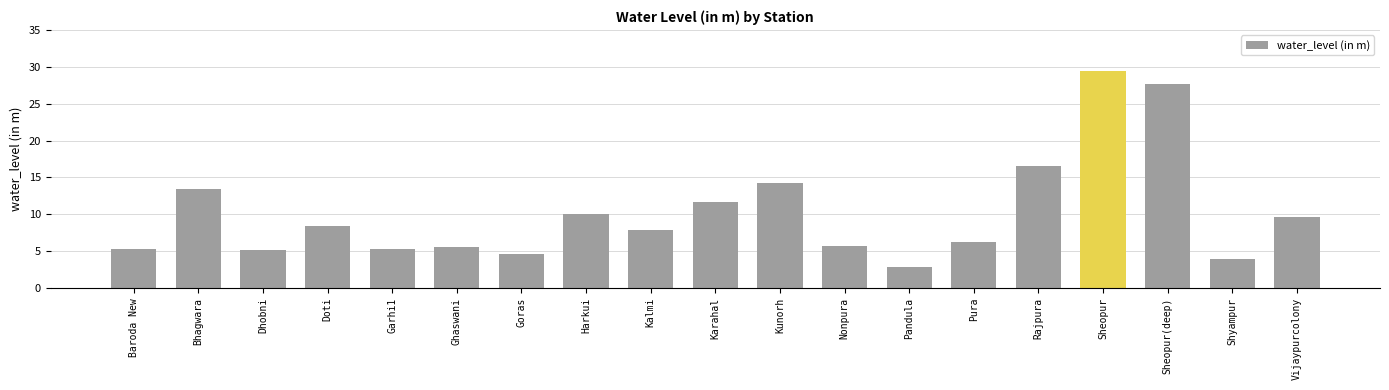

What is the value of the 15th bar from the left?

16.6